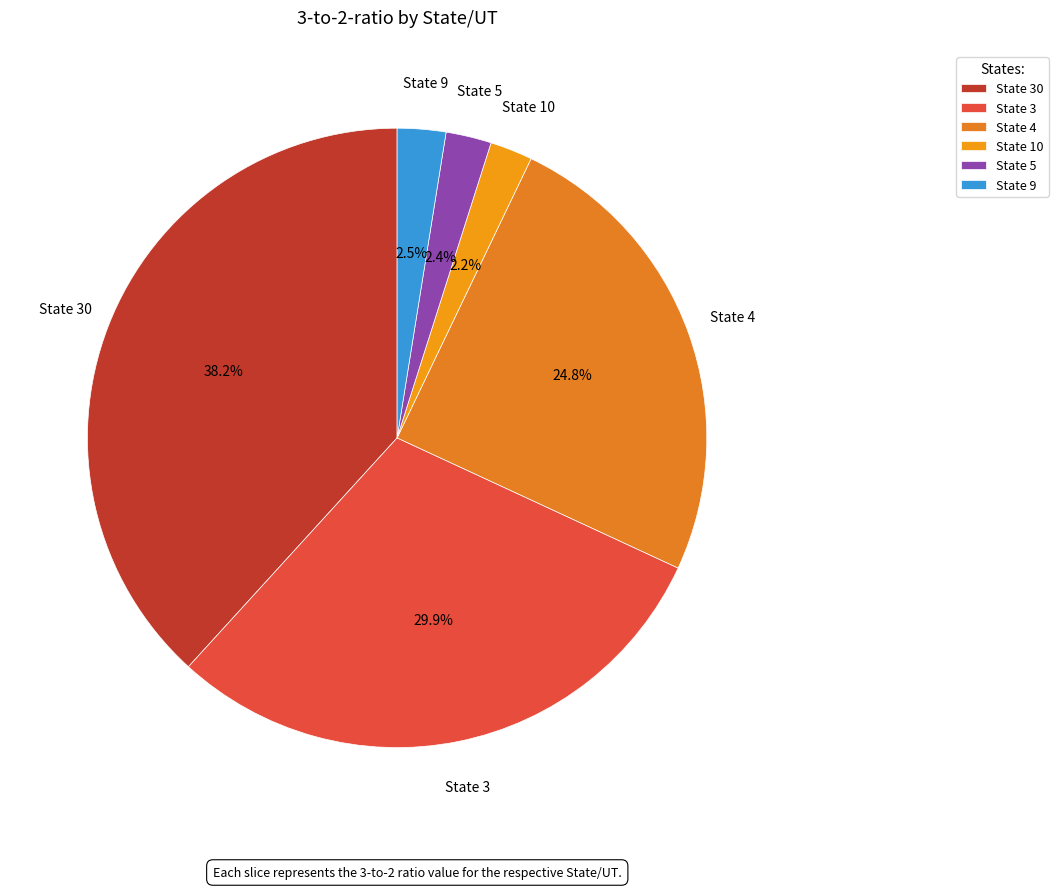

What percentage is NOT represented by State 10?

97.8%